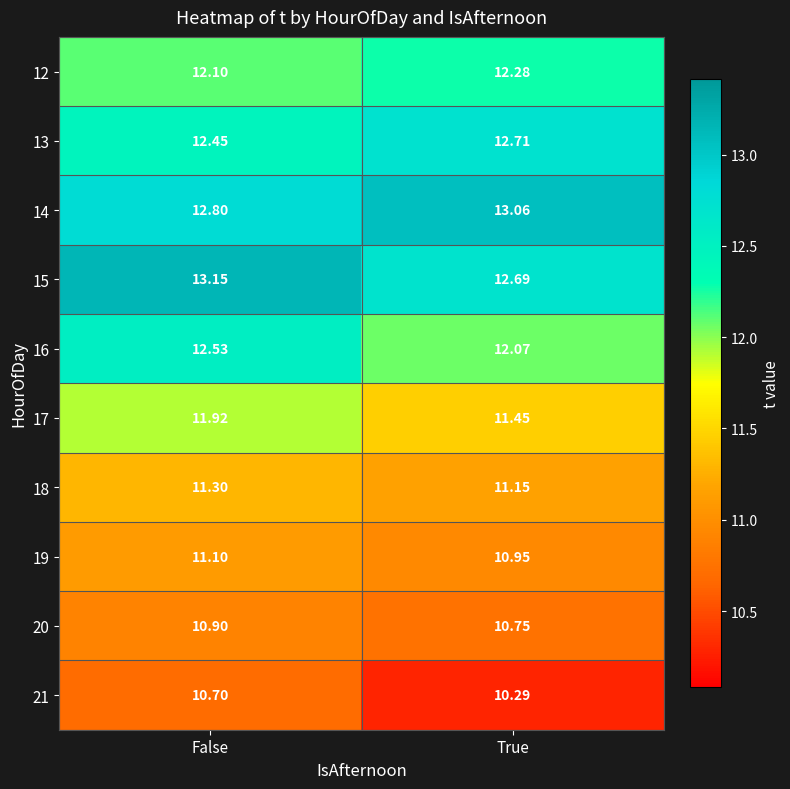

Which category has the highest value across all series?

False